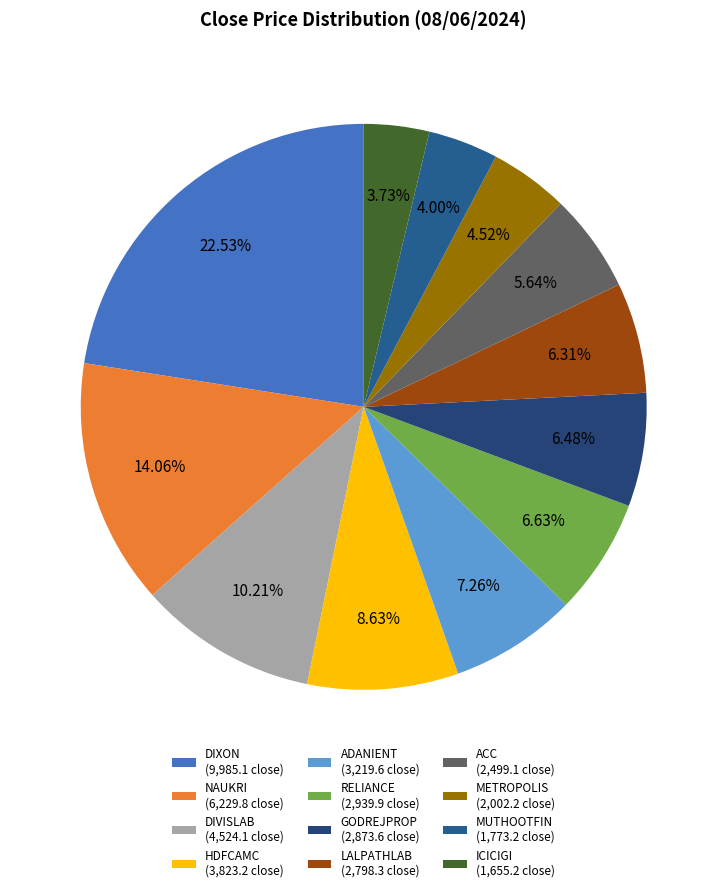

To the nearest percent, what is the difference between the largest and smallest slice percentages?

19%